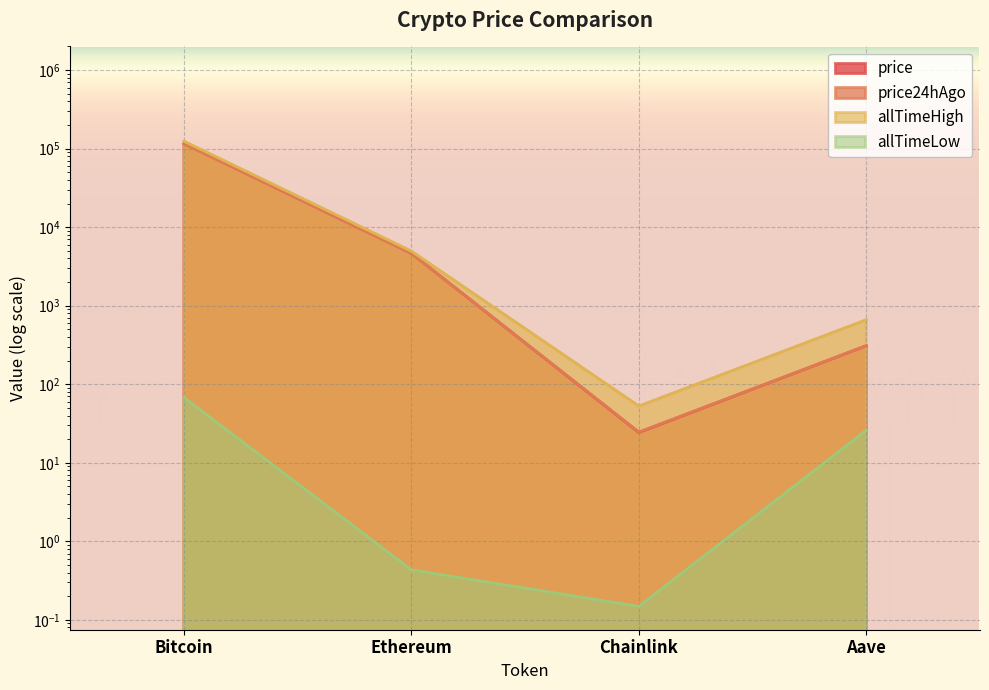

What is the approximate value of allTimeLow at Aave?

26.0